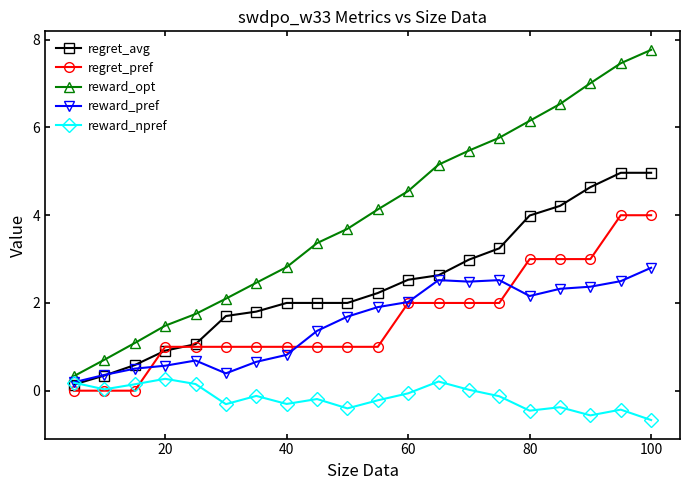

True or false: reward_pref has more than 1 interior local peaks.

True